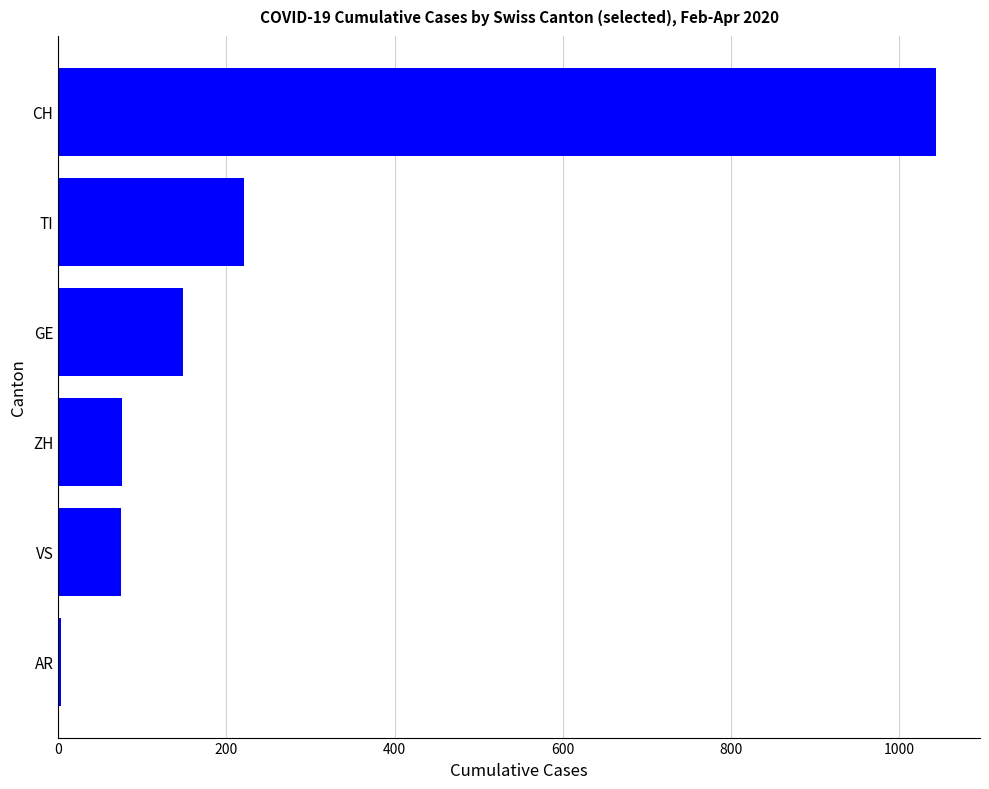

What is the sum of all values?

1566